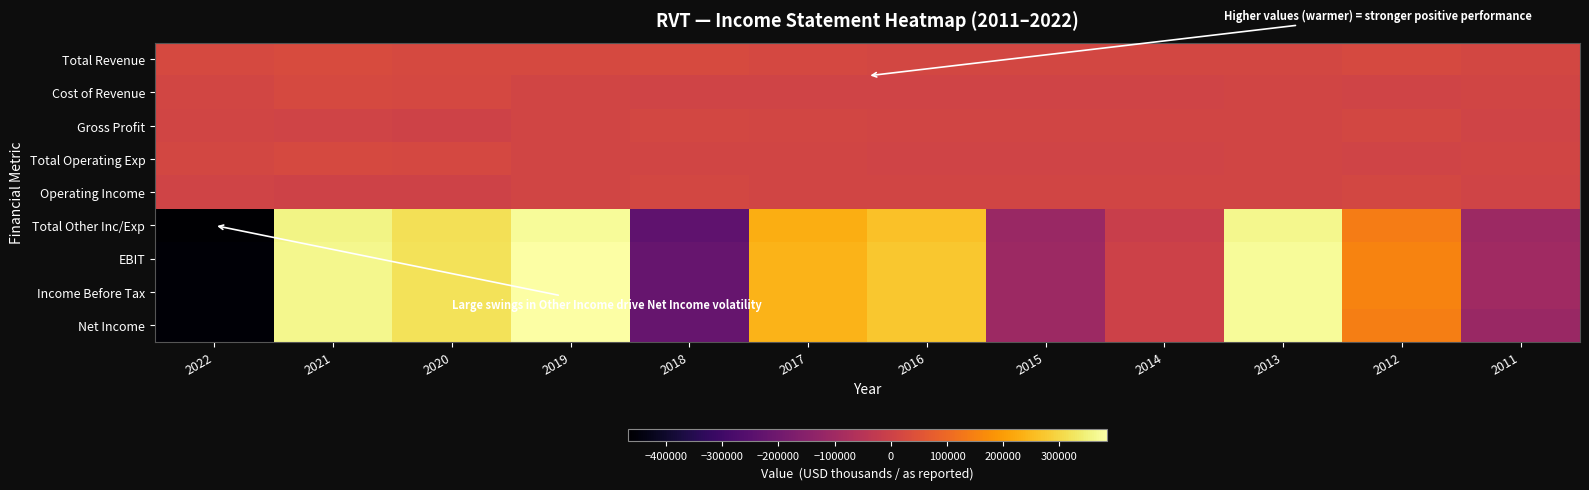

At which category is the sum across all series the highest?

2019